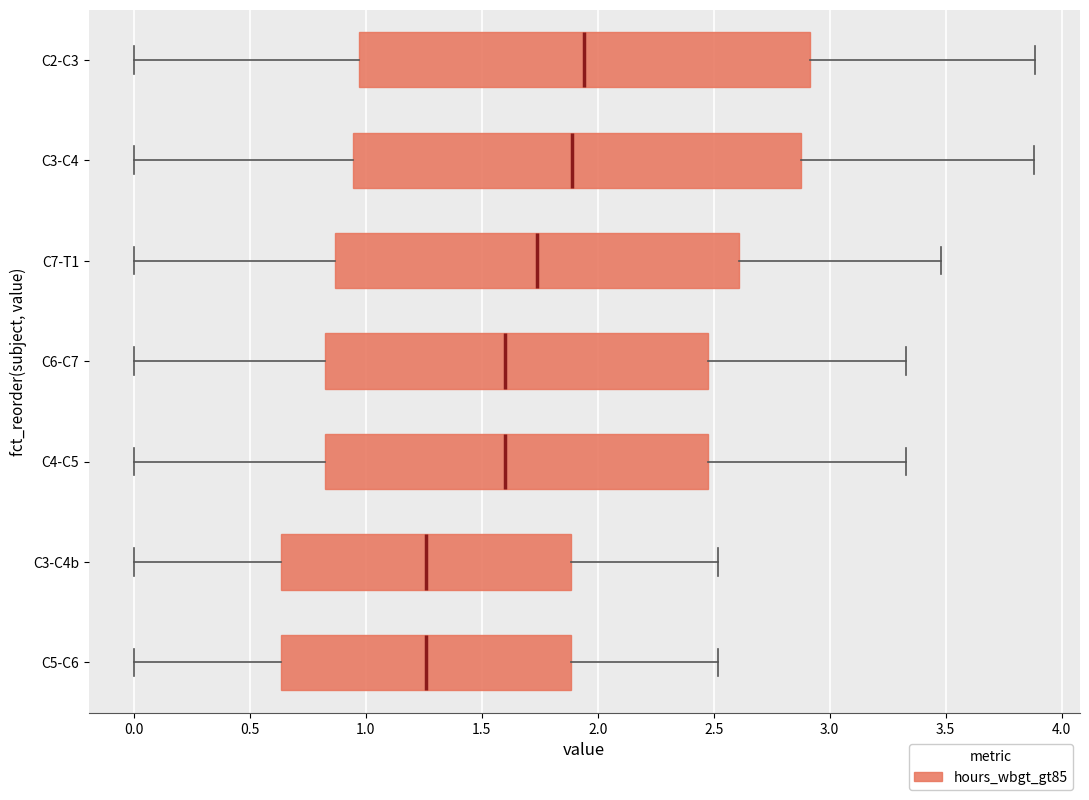

Reading bottom to top, transcribe this box plot: for each box, give where its median line is, the range the box spans, and where its two whiskers end, as read against the x-axis. The values are not printed on the chart, so give them approximately, as read against the axis.

C5-C6: median 1.25, box 0.65 to 1.90, whiskers 0.00 to 2.50
C3-C4b: median 1.25, box 0.65 to 1.90, whiskers 0.00 to 2.50
C4-C5: median 1.60, box 0.85 to 2.50, whiskers 0.00 to 3.35
C6-C7: median 1.60, box 0.85 to 2.50, whiskers 0.00 to 3.35
C7-T1: median 1.75, box 0.85 to 2.60, whiskers 0.00 to 3.50
C3-C4: median 1.90, box 0.95 to 2.90, whiskers 0.00 to 3.90
C2-C3: median 1.95, box 0.95 to 2.90, whiskers 0.00 to 3.90